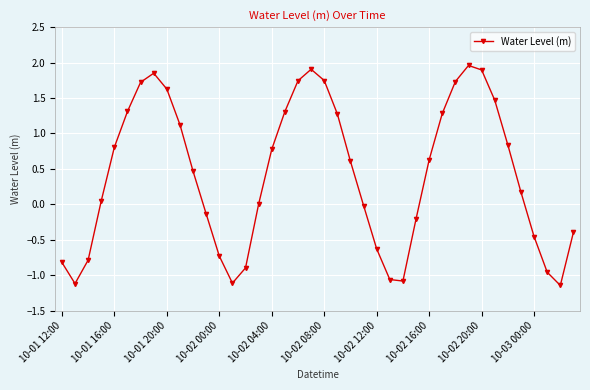

Does the chart have visible grid lines?

Yes